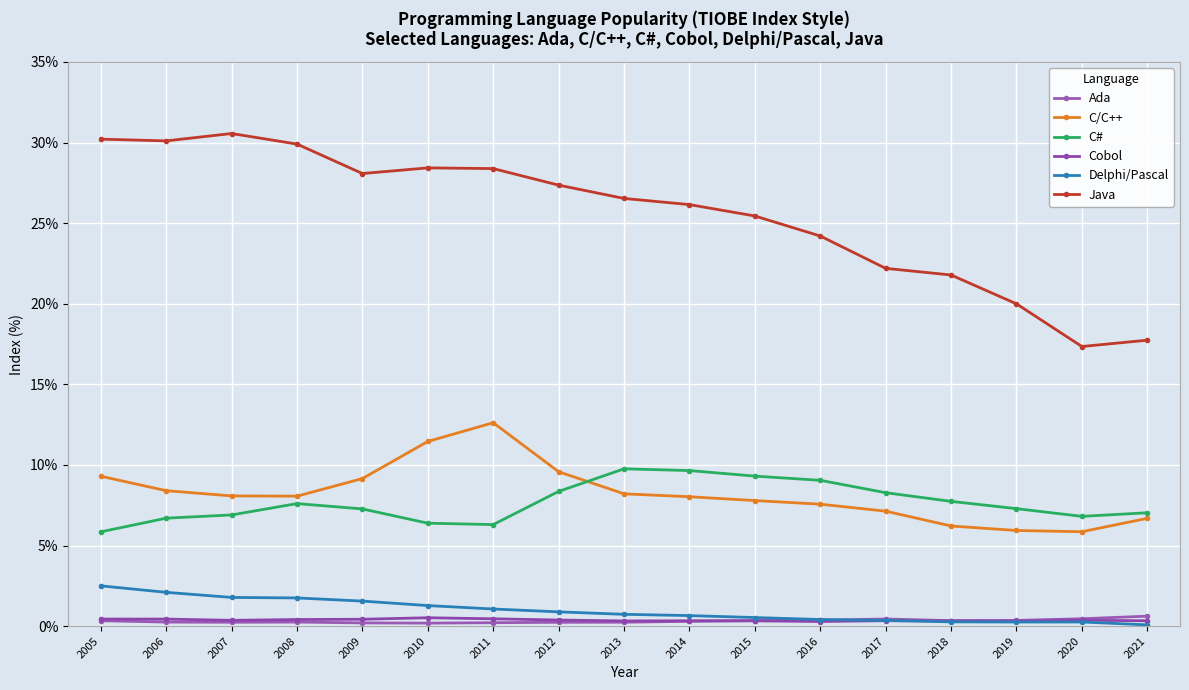

Which series changed the most between 2008 and 2021?

Java